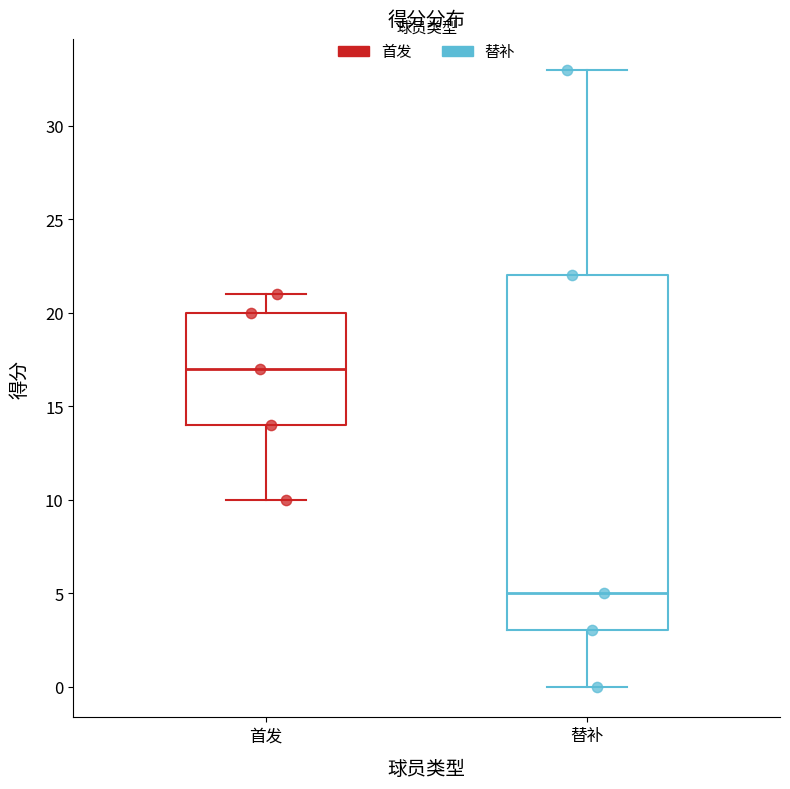

Reading left to right, read every box against the y-axis: the position of its median line, the range the box covers, and the ends of its whiskers. The values are not printed on the chart, so give them approximately, as read against the axis.

首发: median 17, box 14 to 20, whiskers 10 to 21
替补: median 5, box 3 to 22, whiskers 0 to 33